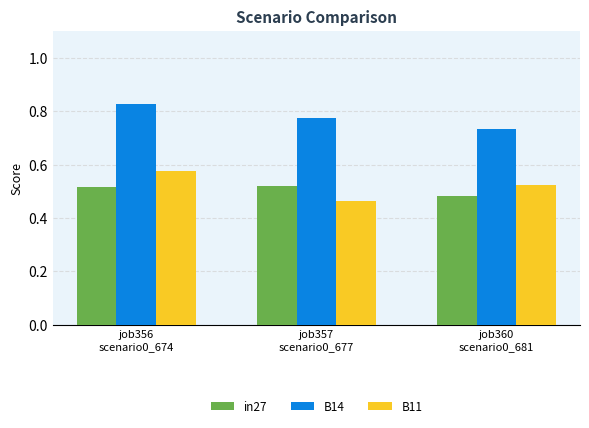

What is the sum of all in27 values?

1.5